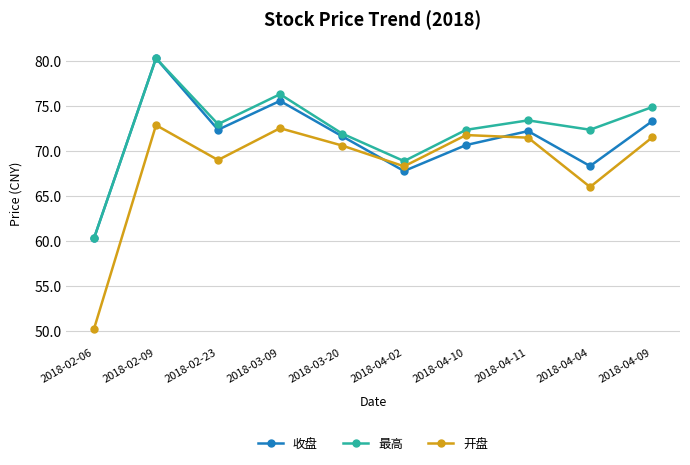

At which category is the sum across all series the highest?

2018-02-09